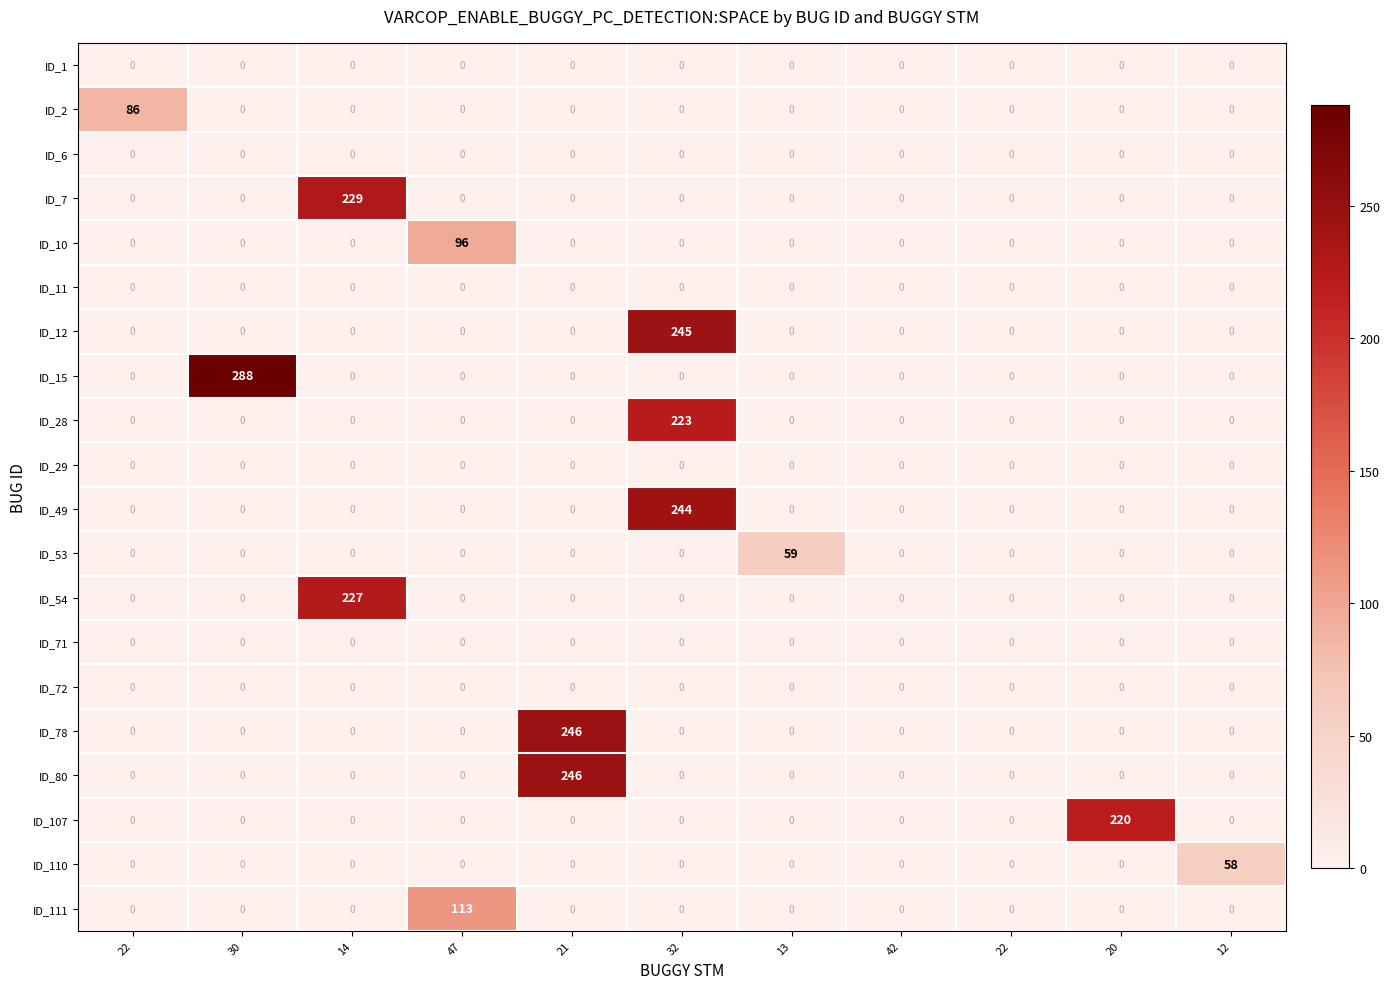

Count the number of categories in the chart.

11